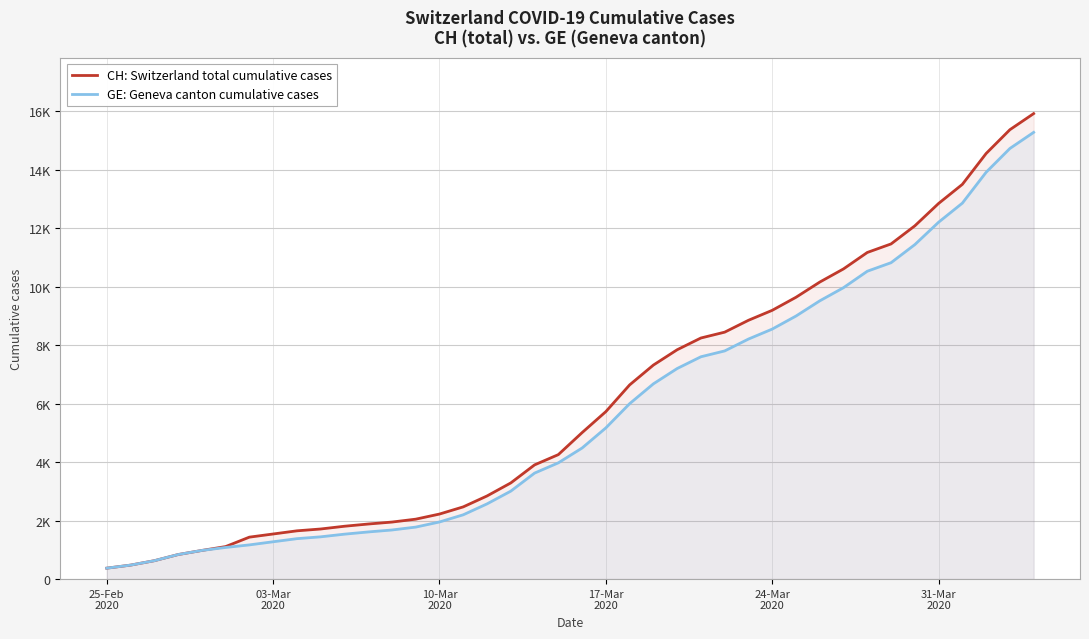

What is the value of the GE: Geneva canton cumulative cases point at the 21st from the left?

4485